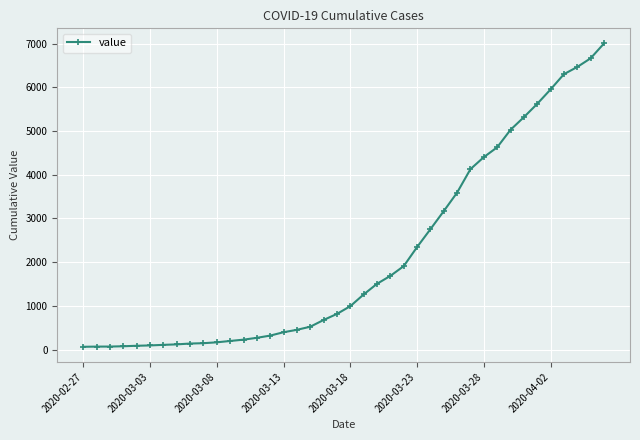

What is the difference between the maximum and minimum values?

6939